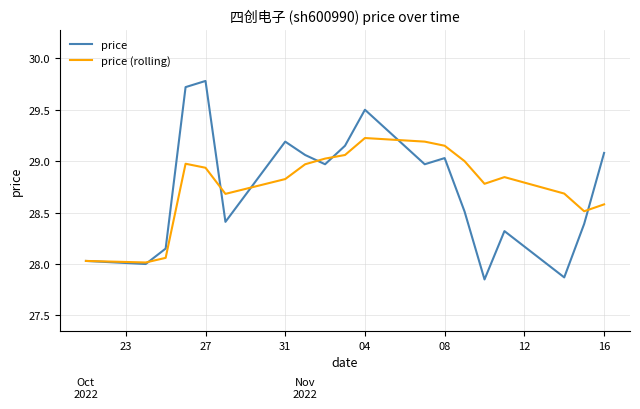

Count the number of categories in the chart.

19